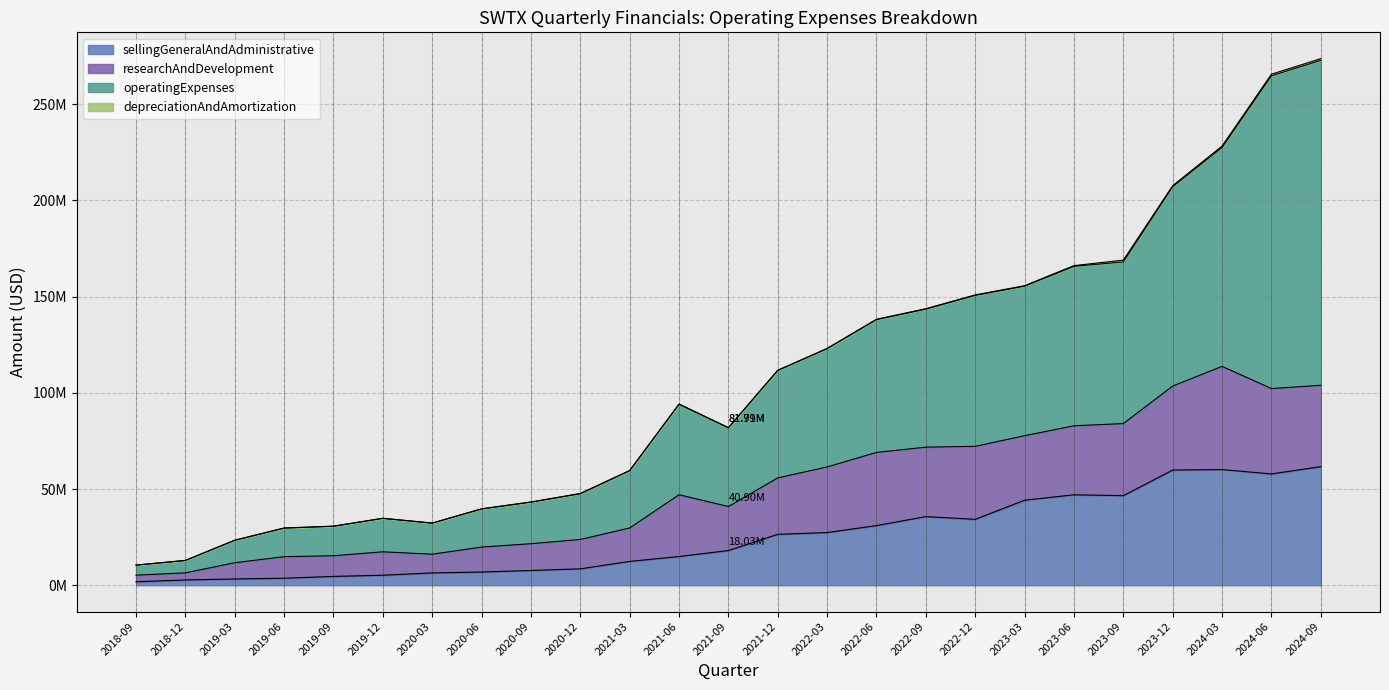

Which series has the largest total across all categories?

operatingExpenses